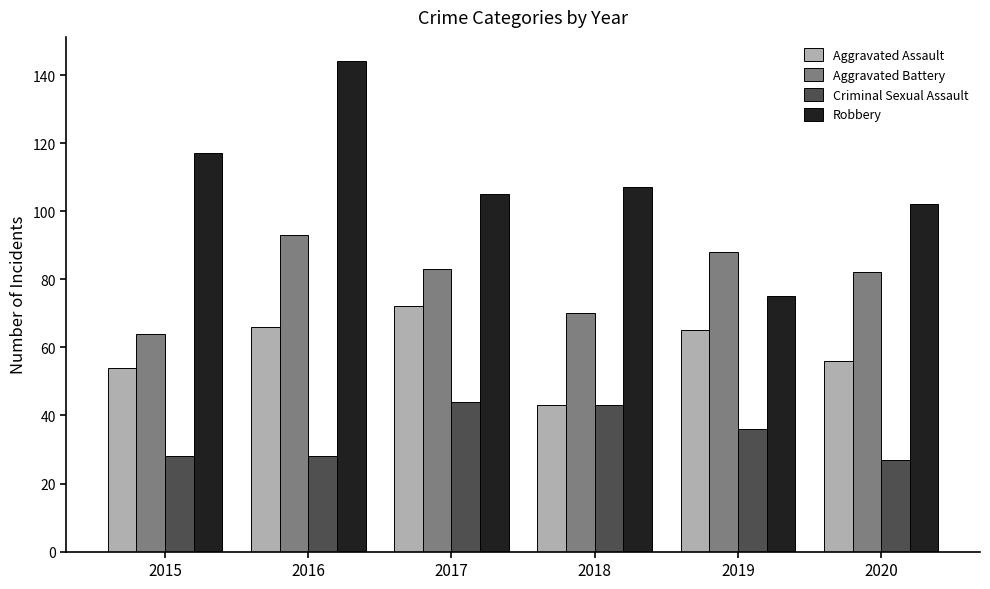

Reading right to left, transcribe all the data shown in this chart.

Aggravated Assault: 2020=56	2019=65	2018=43	2017=72	2016=66	2015=54
Aggravated Battery: 2020=82	2019=88	2018=70	2017=83	2016=93	2015=64
Criminal Sexual Assault: 2020=27	2019=36	2018=43	2017=44	2016=28	2015=28
Robbery: 2020=102	2019=75	2018=107	2017=105	2016=144	2015=117